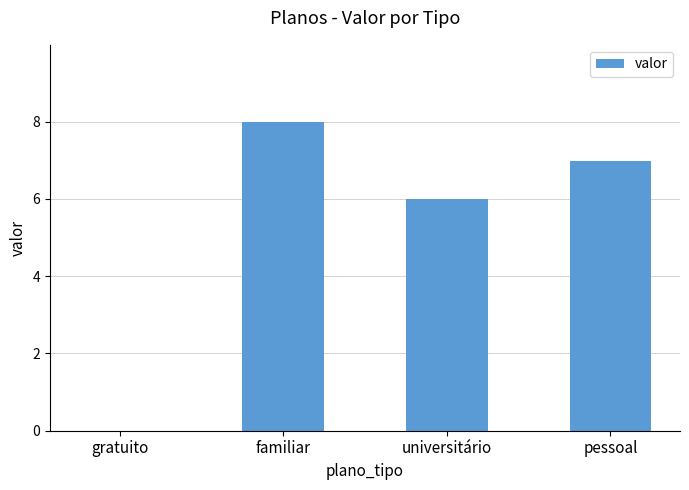

Is it true that the value at pessoal is 7.0?

True